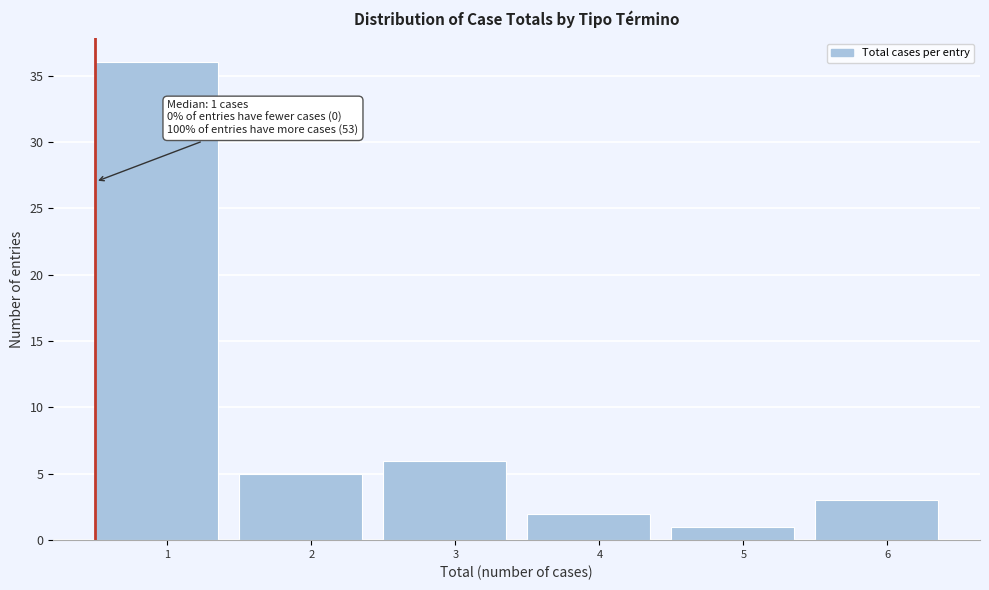

Reading right to left, transcribe all the data shown in this chart.

6=3	5=1	4=2	3=6	2=5	1=36